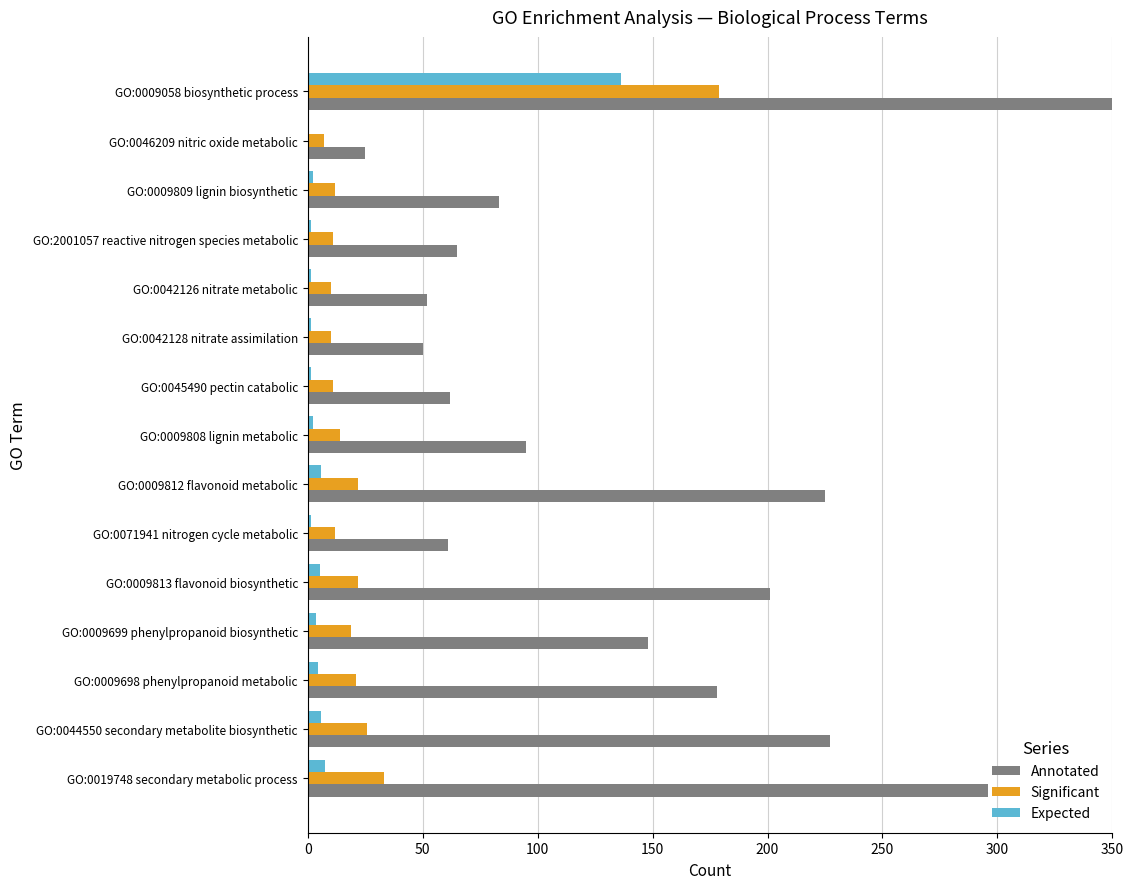

What is the smallest value displayed?

0.6